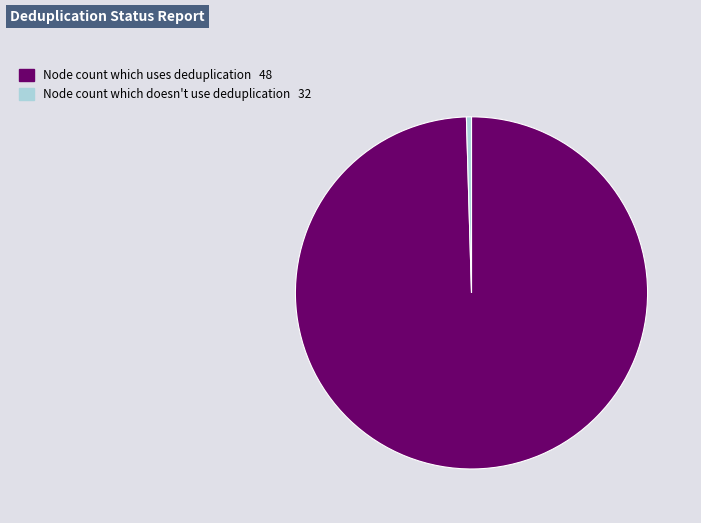

Is there any slice that represents more than half of the pie?

Yes